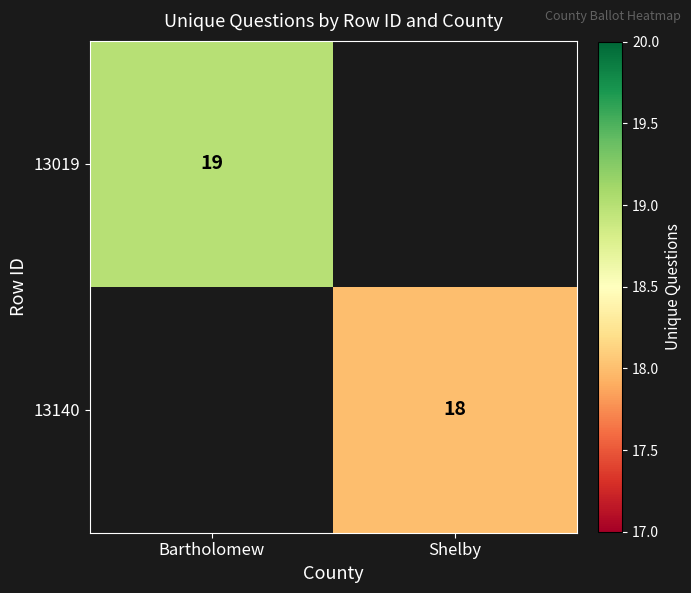

What is the maximum value shown in the chart?

19.0